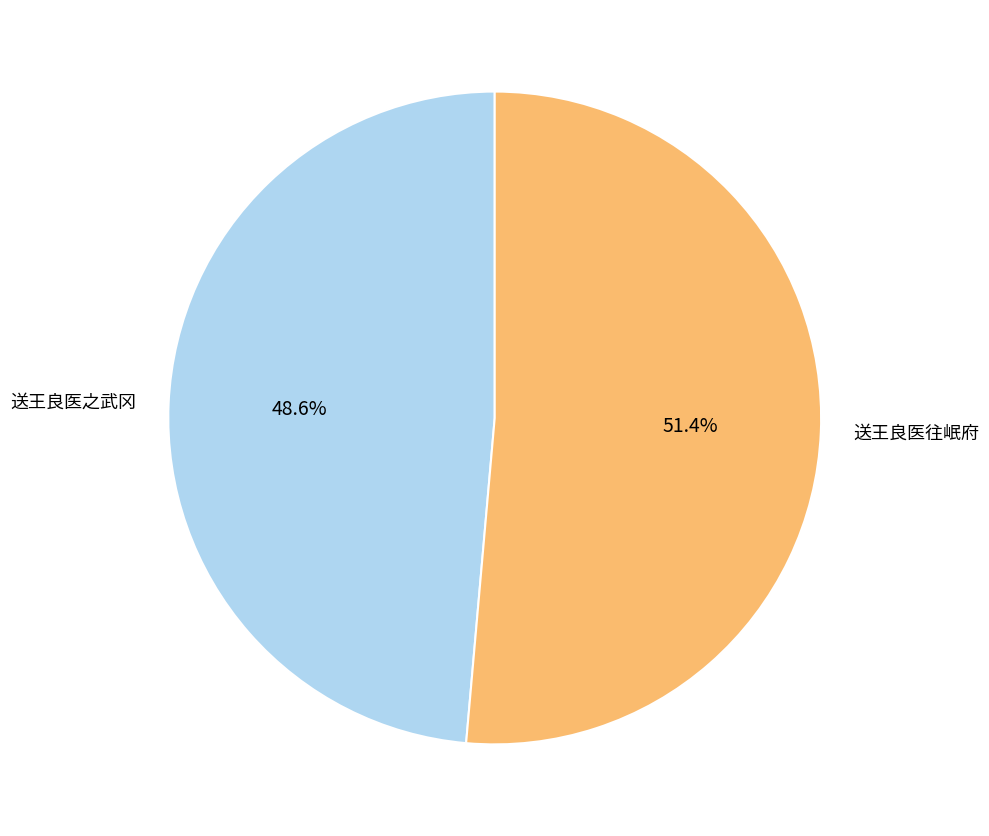

What percentage is the 送王良医之武冈 slice, to the nearest percent?

49%